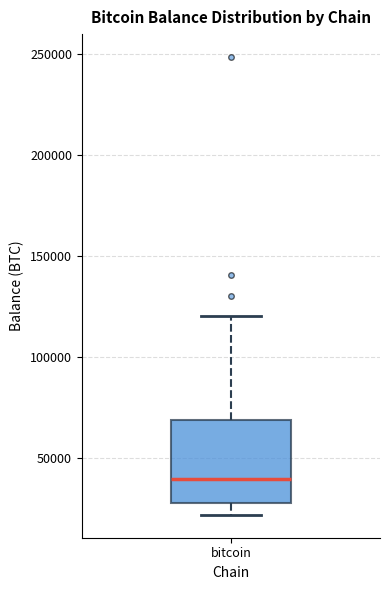

Read this box plot against the y-axis: the position of the median line, the range covered by the box, and the ends of both whiskers. The values are not printed on the chart, so give them approximately, as read against the axis.

median 40000, box 25000 to 70000, whiskers 20000 to 120000